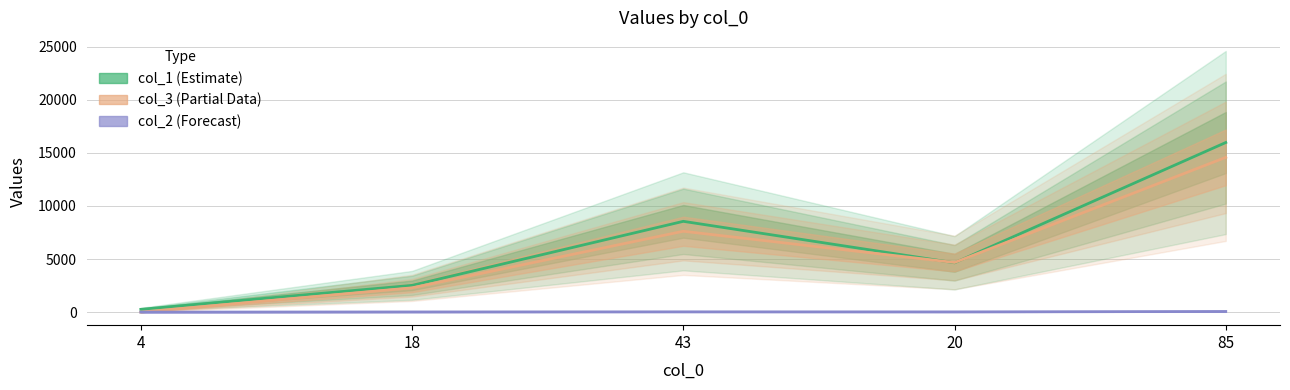

How many intersections are there between col_1 (Estimate) and col_3 (Partial)?

2